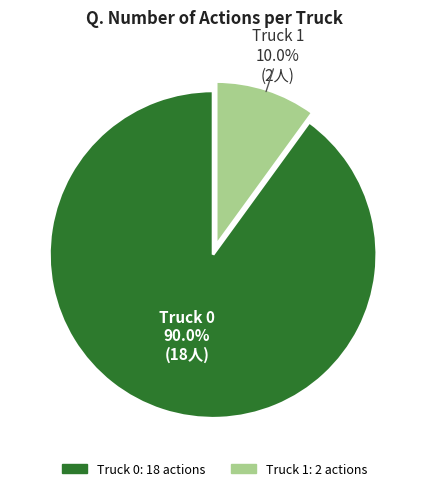

To the nearest percent, what is the difference between the largest and smallest slice percentages?

80%